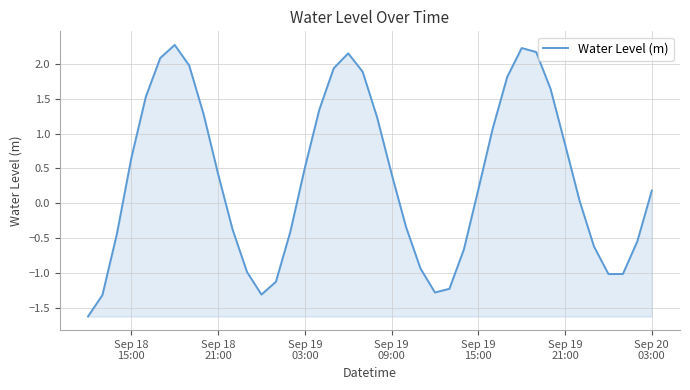

What is the average value?

0.4